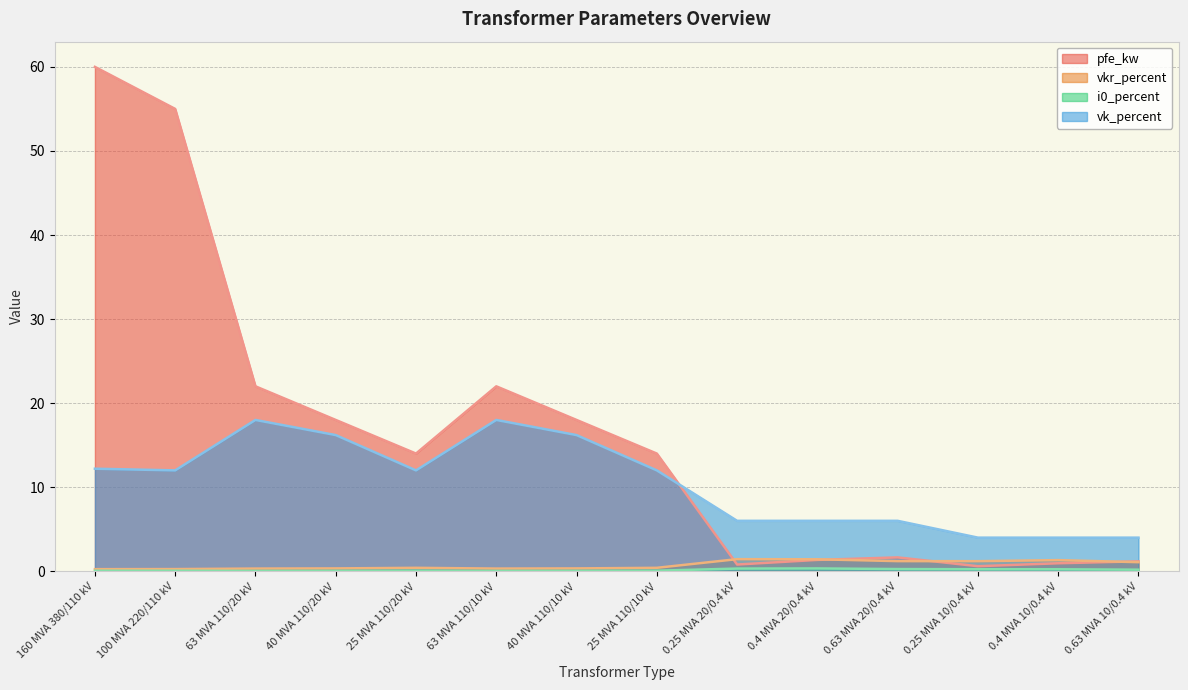

What is the label of the 14th point from the right?

160 MVA 380/110 kV